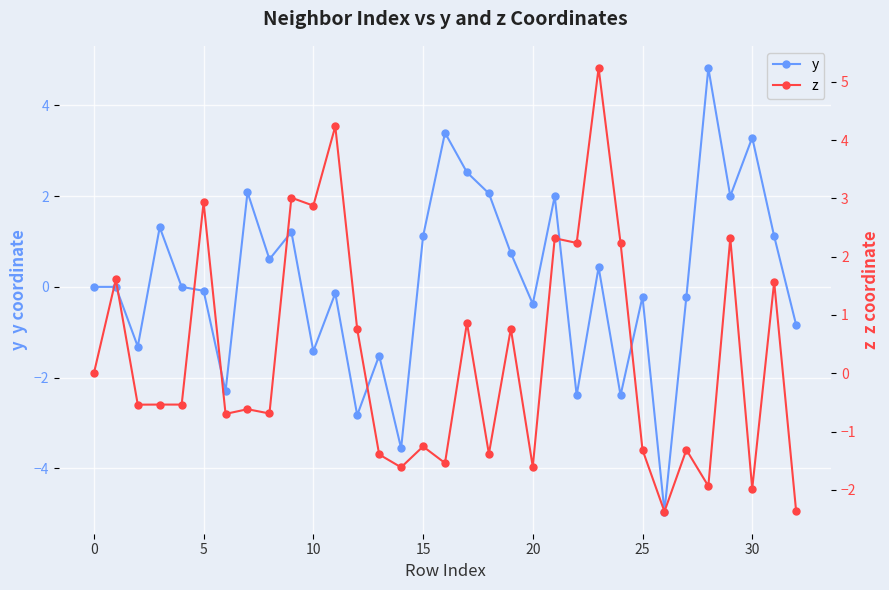

How many data points in z are above 0?

14